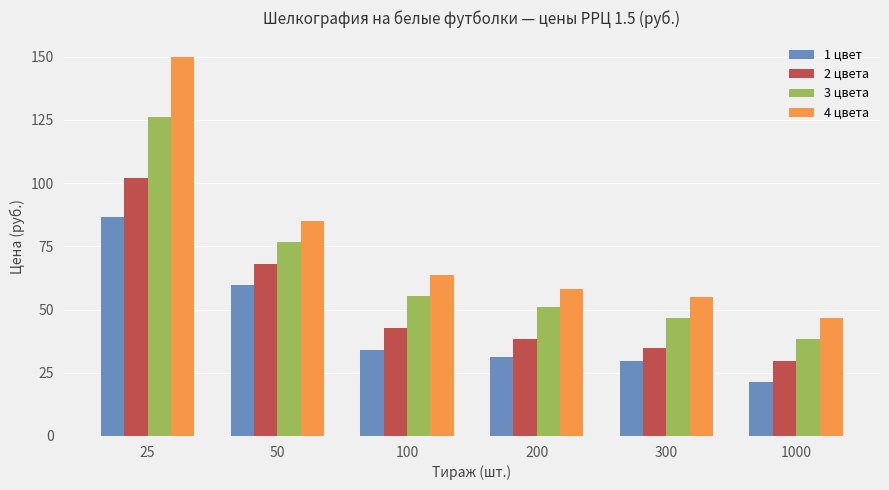

Are the bars grouped side by side (vs. stacked)?

Yes